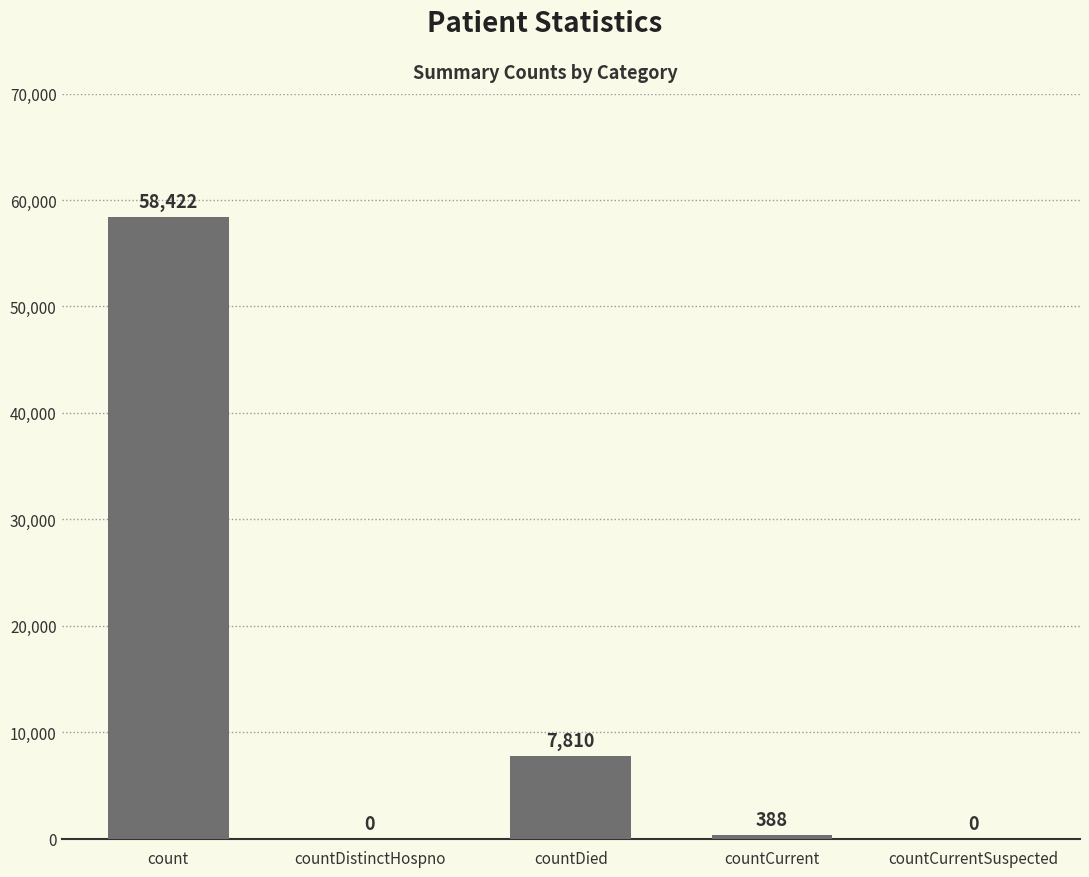

At which label is the value closest to 29211?

countDied